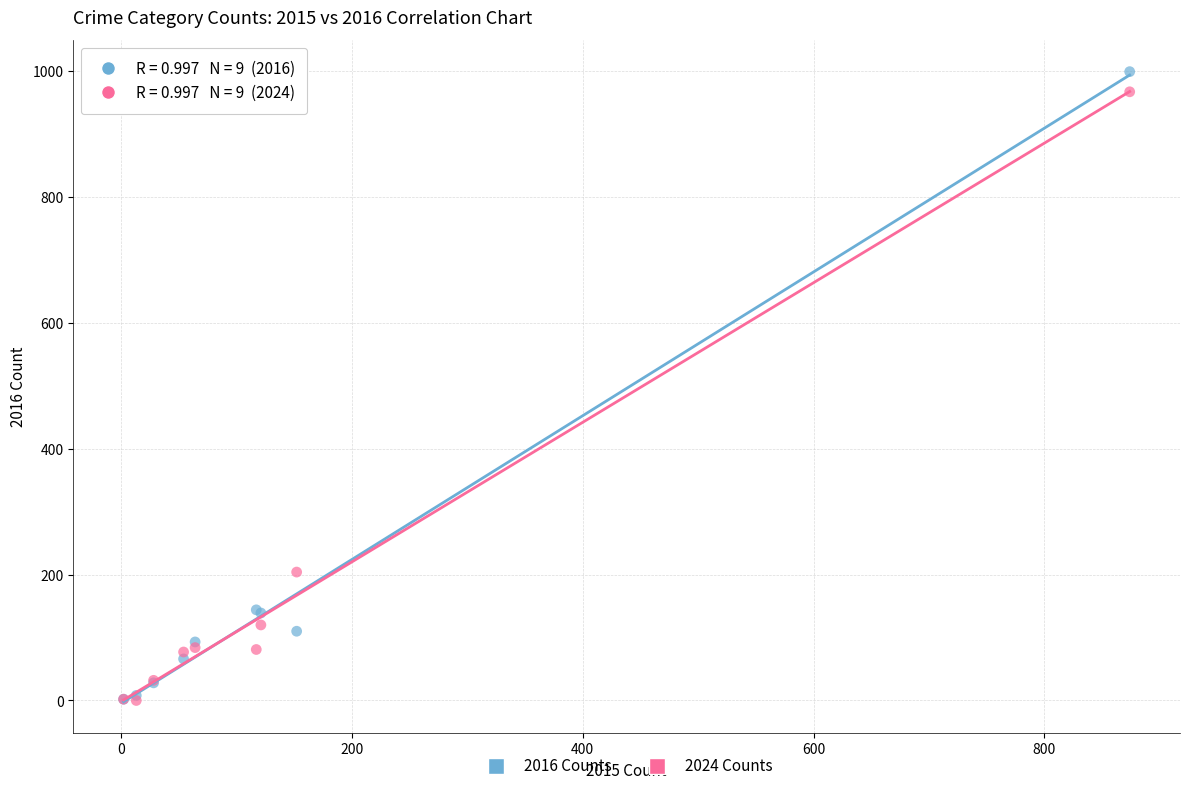

Across all series, what Y value is closest to 499?

204